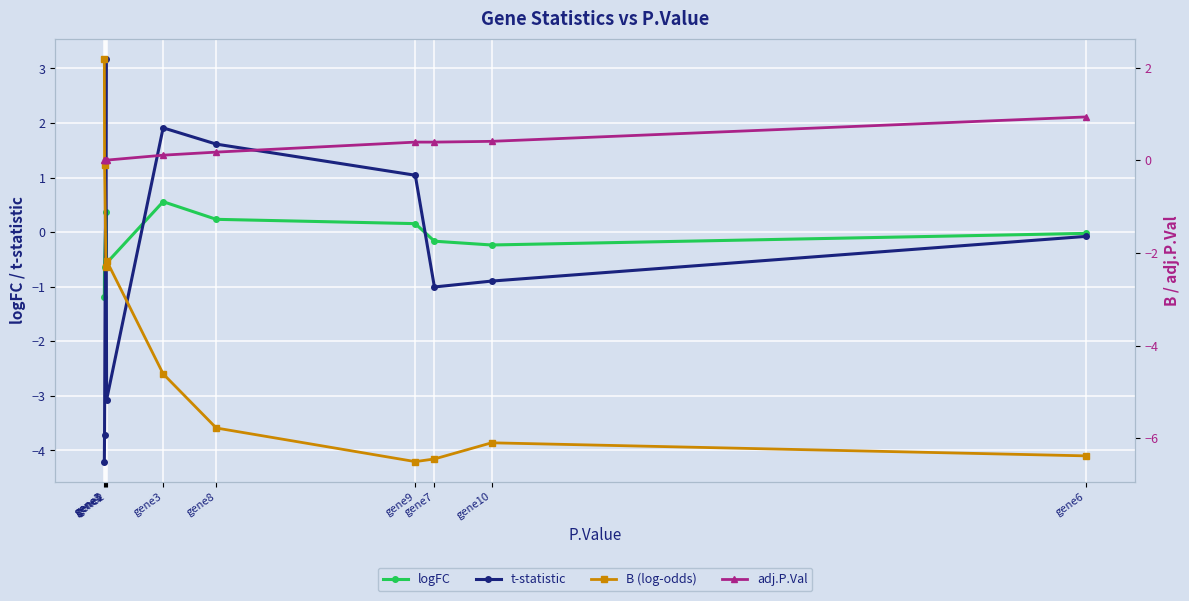

True or false: adj.P.Val has a value of 0.2 at gene8.

True